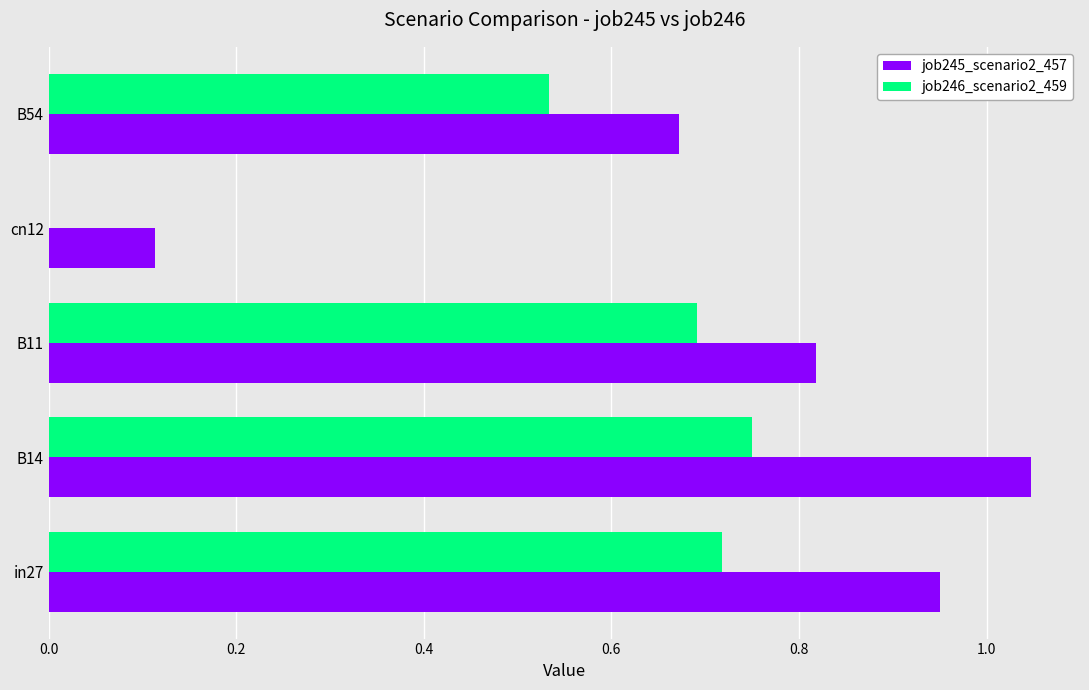

What is the sum of the job245_scenario2_457 values at cn12 and B14?

1.2